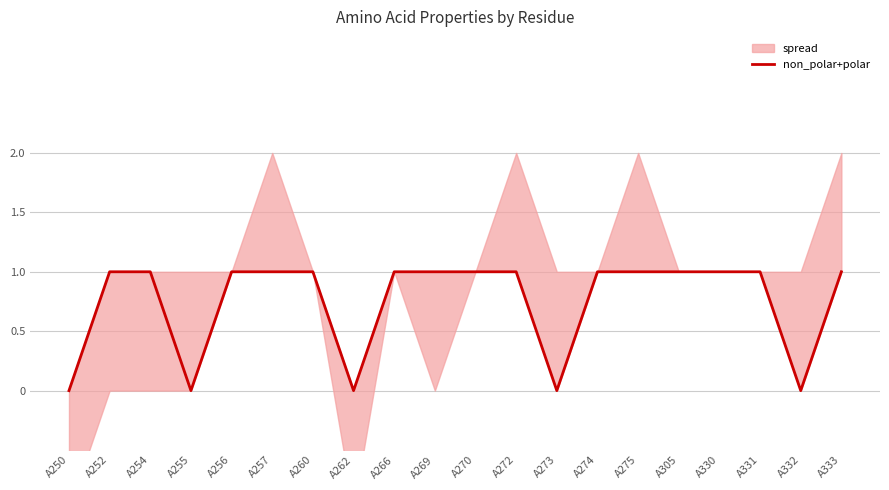

The value at A274 is 1. True or false?

True